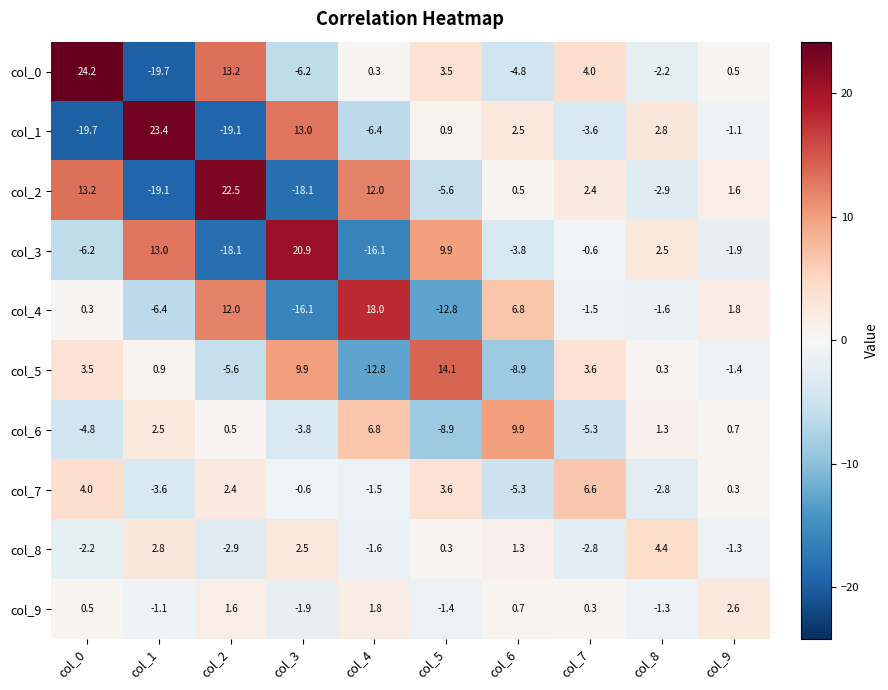

Is it true that col_7 equals -3.6 at col_1?

True